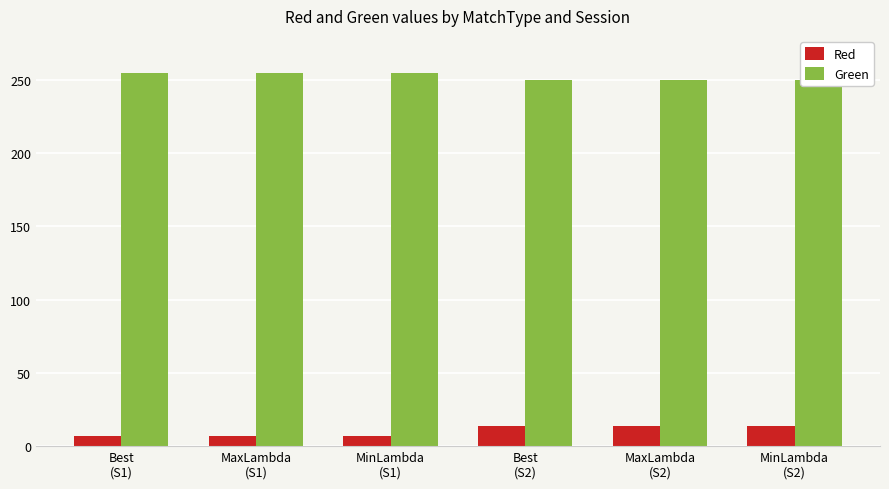

True or false: Red has a value of 10 at MinLambda
(S1).

False